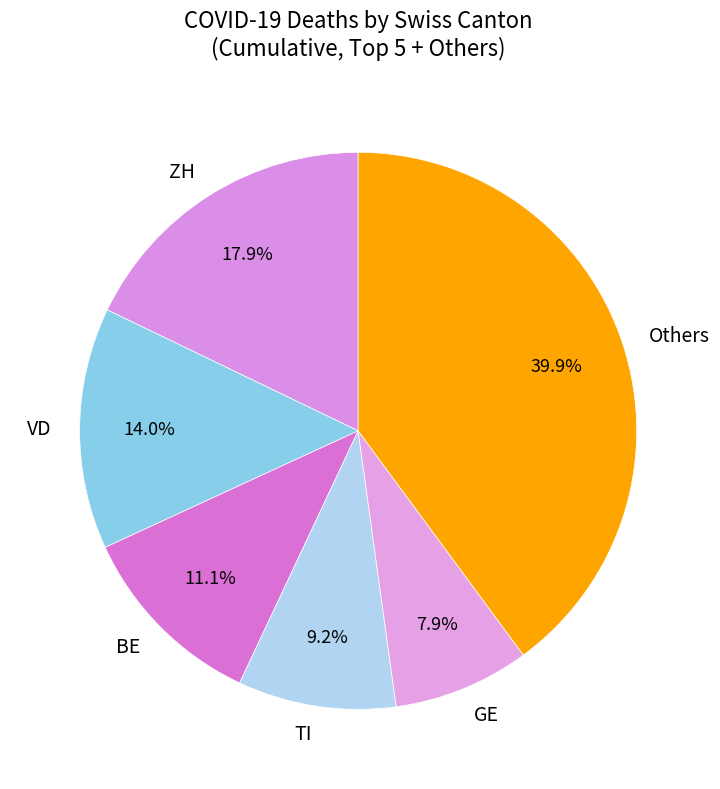

Combined, what portion of the pie is TI and BE?

20.3%